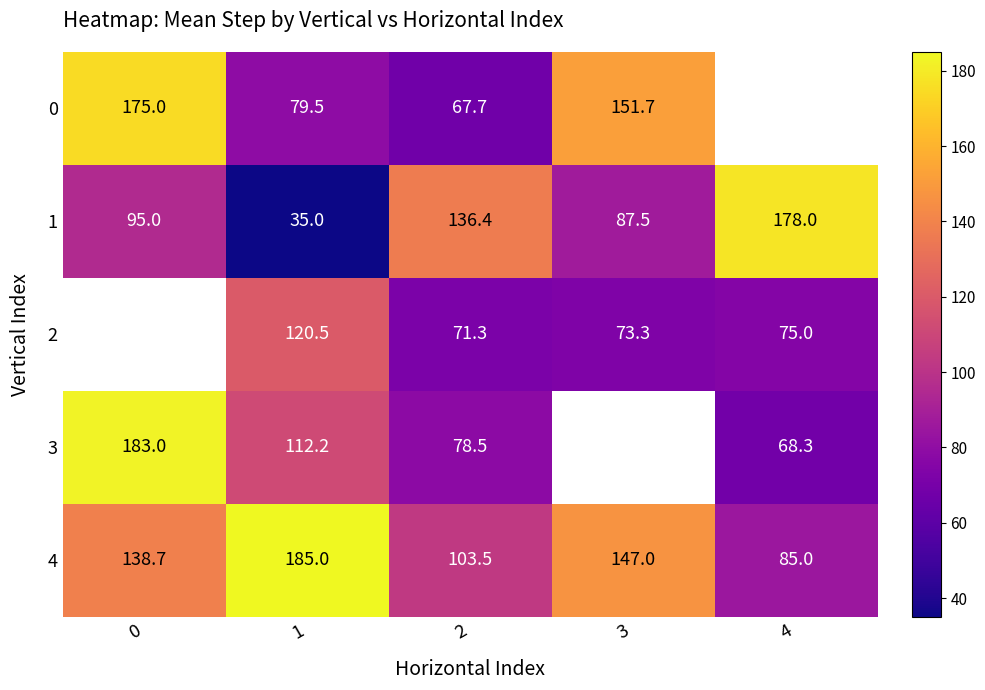

Which has a higher value, 4 or 2?

2